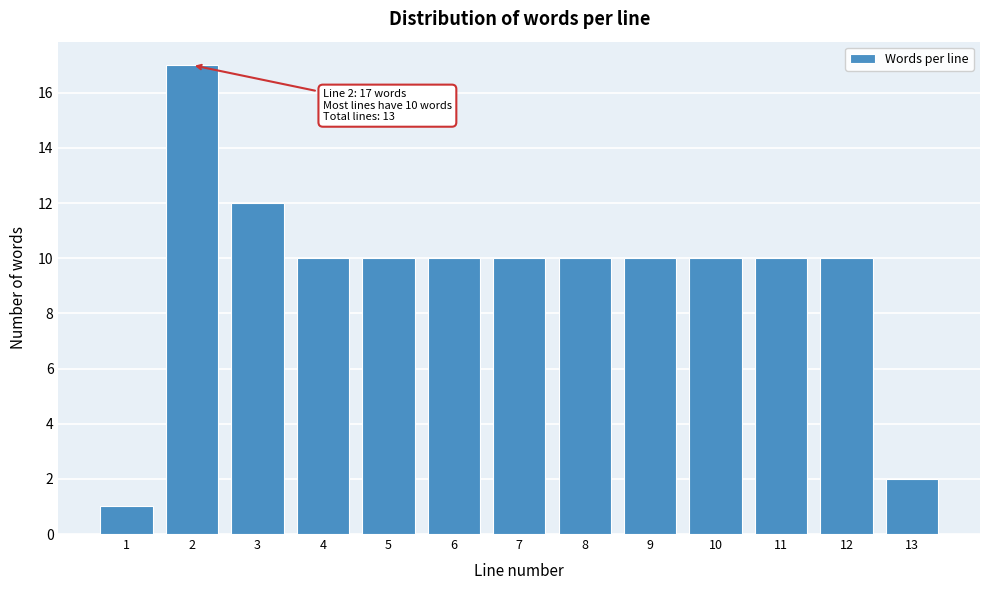

Reading left to right, list all the values displayed in this chart.

1=1	2=17	3=12	4=10	5=10	6=10	7=10	8=10	9=10	10=10	11=10	12=10	13=2